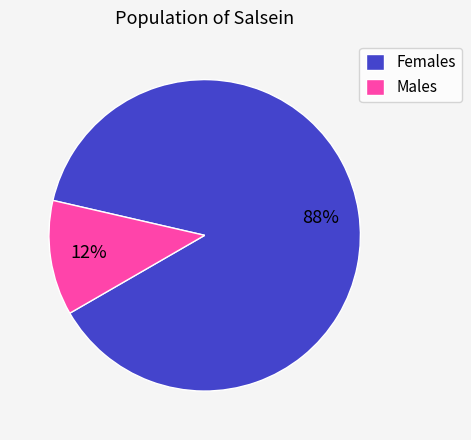

What is the smallest slice in the pie chart?

Males